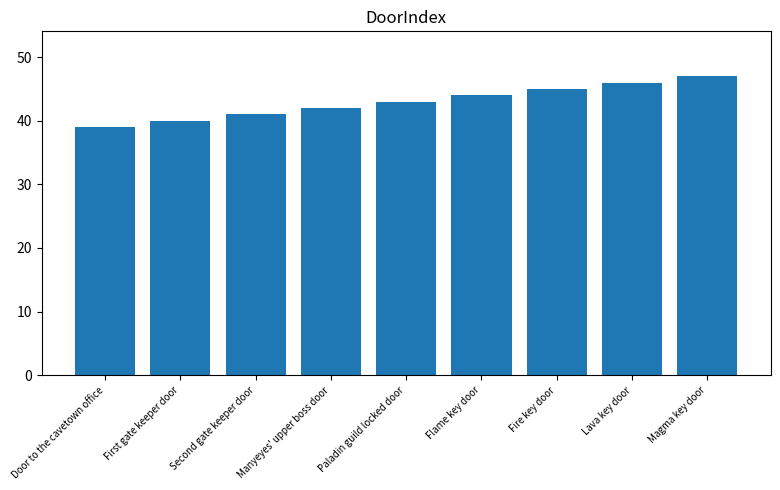

What is the smallest value displayed?

39